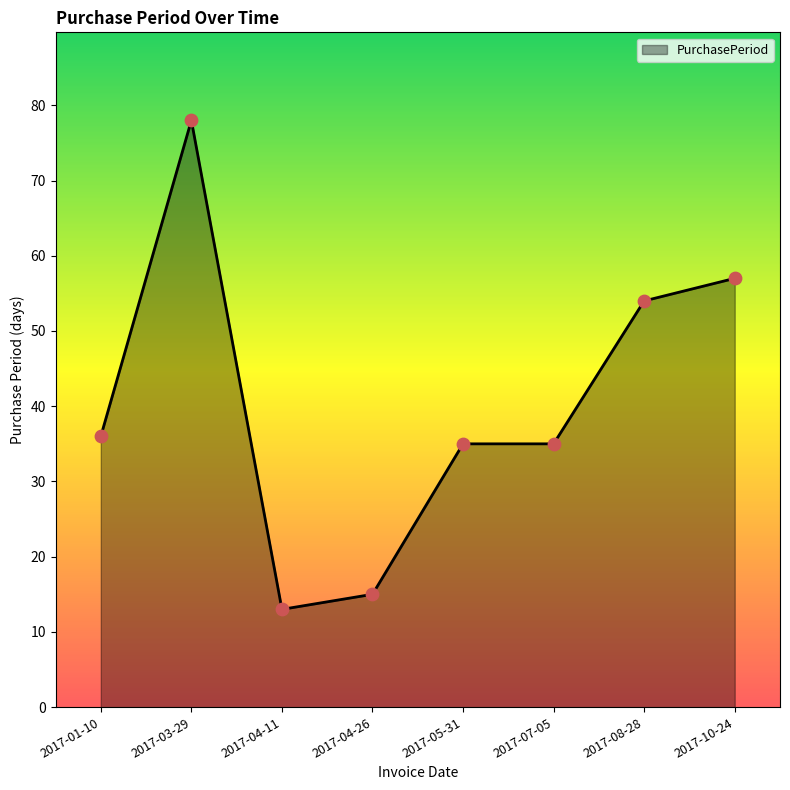

What is the change in value from 2017-04-26 to 2017-10-24?

+42